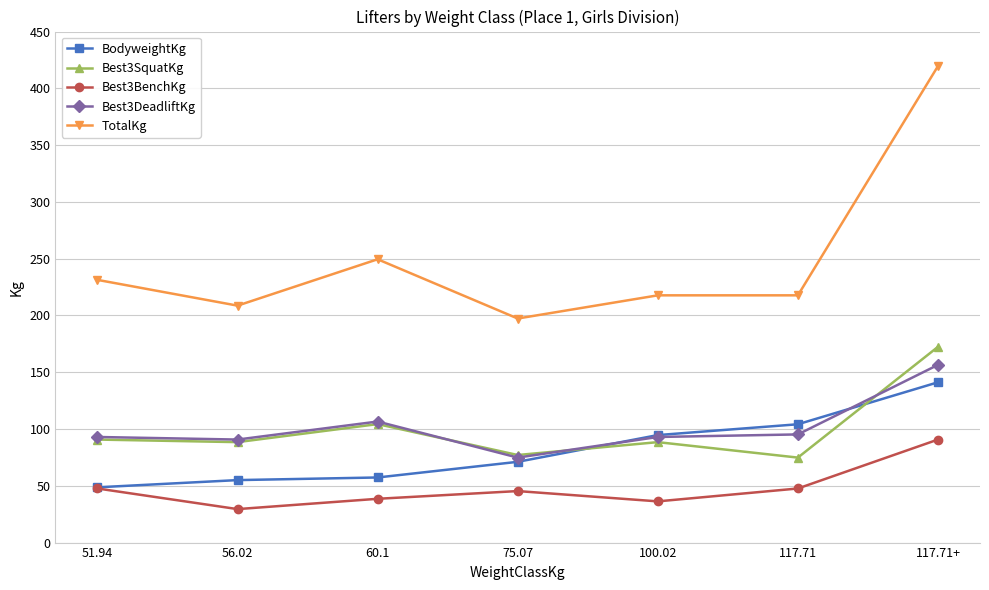

True or false: Best3BenchKg has a value of 47.6 at 117.71.

True